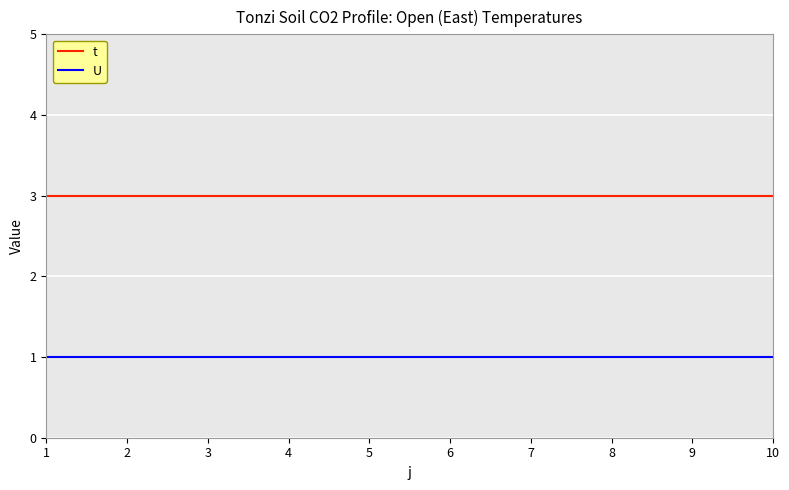

What value does the t series have at 5?

3